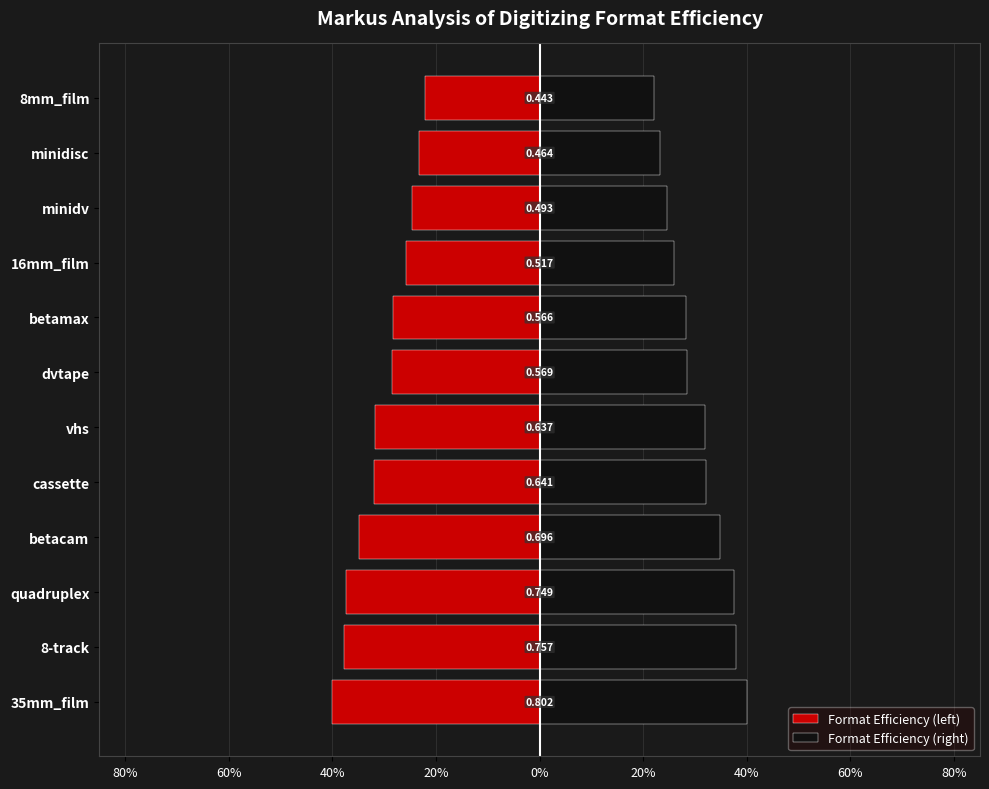

What is the value of the Format Efficiency (right) bar at the 2nd from the left?

0.4